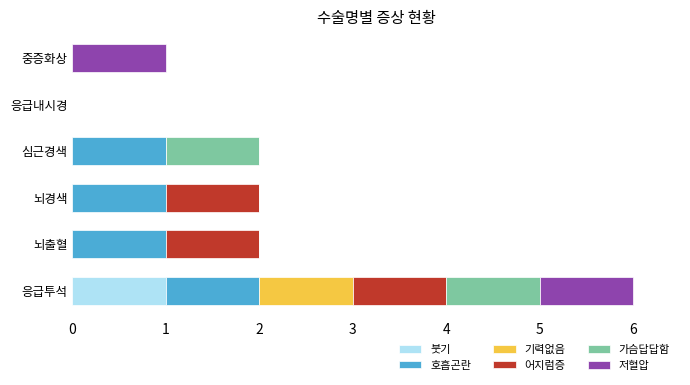

At which category is the sum across all series the highest?

응급투석